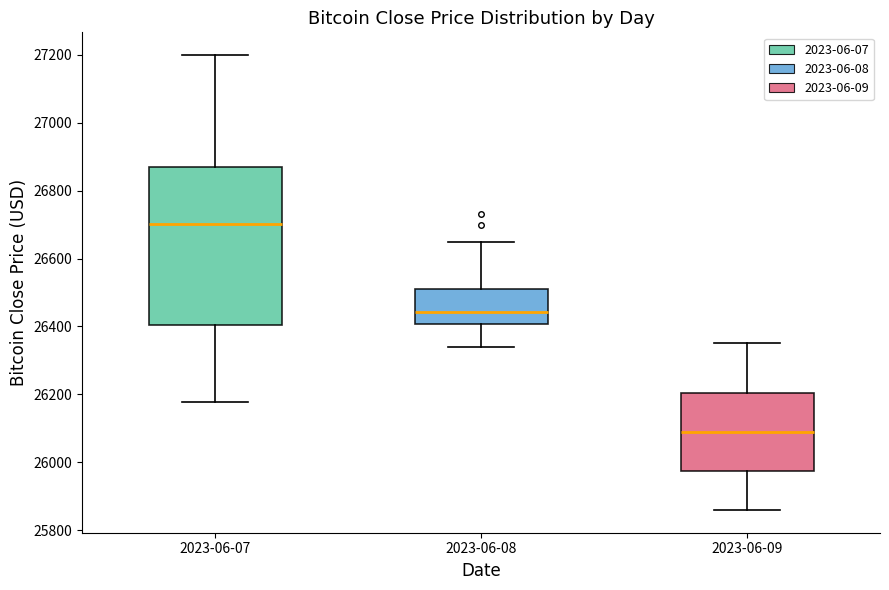

Comparing the boxes themselves (not the whiskers), which one is the tallest?

2023-06-07